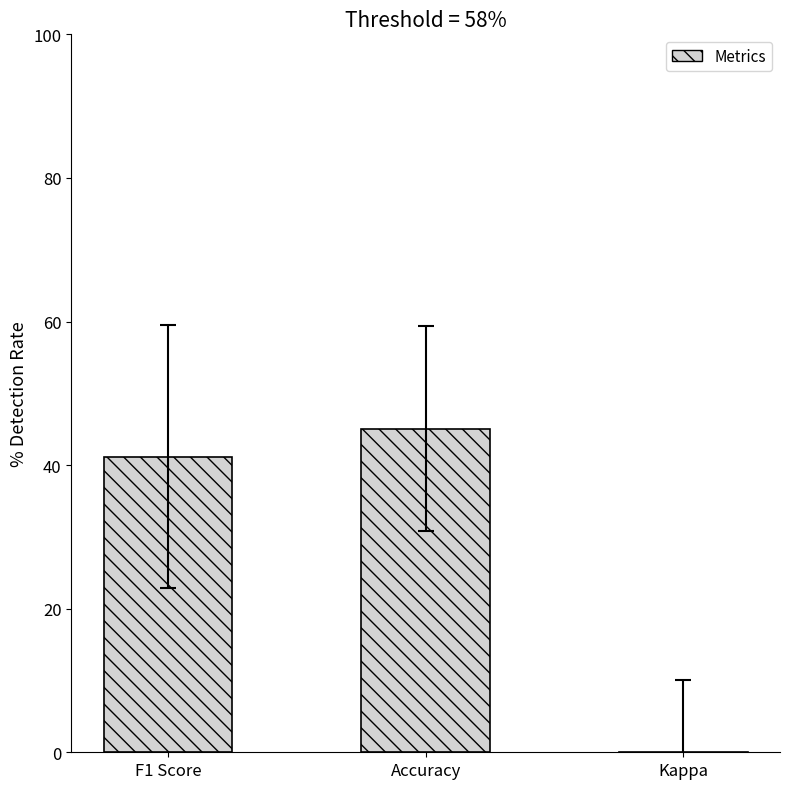

List the labels in order of value, smallest first.

Kappa, F1 Score, Accuracy